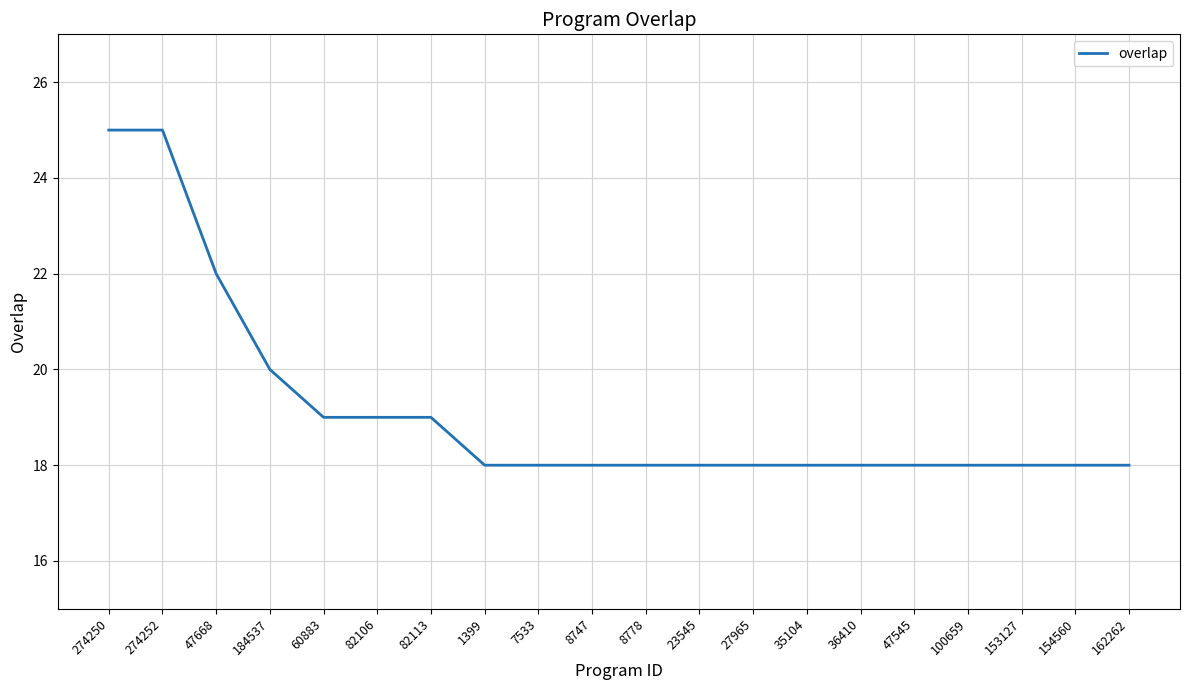

True or false: the data shows 27 at 27965.

False